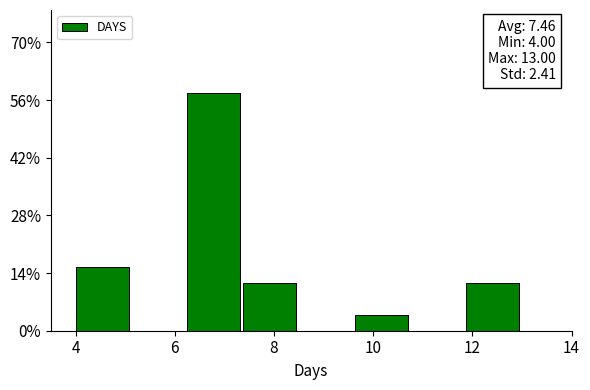

Over which range of the x-axis is the bar tallest?

6.2 to 7.4